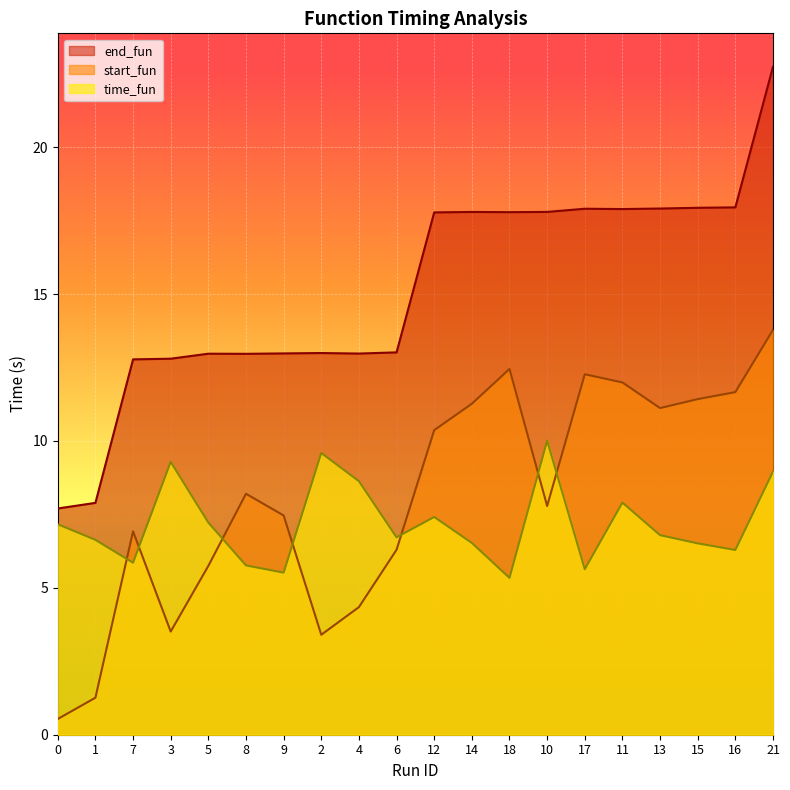

How many data points in end_fun are less than 17?

10